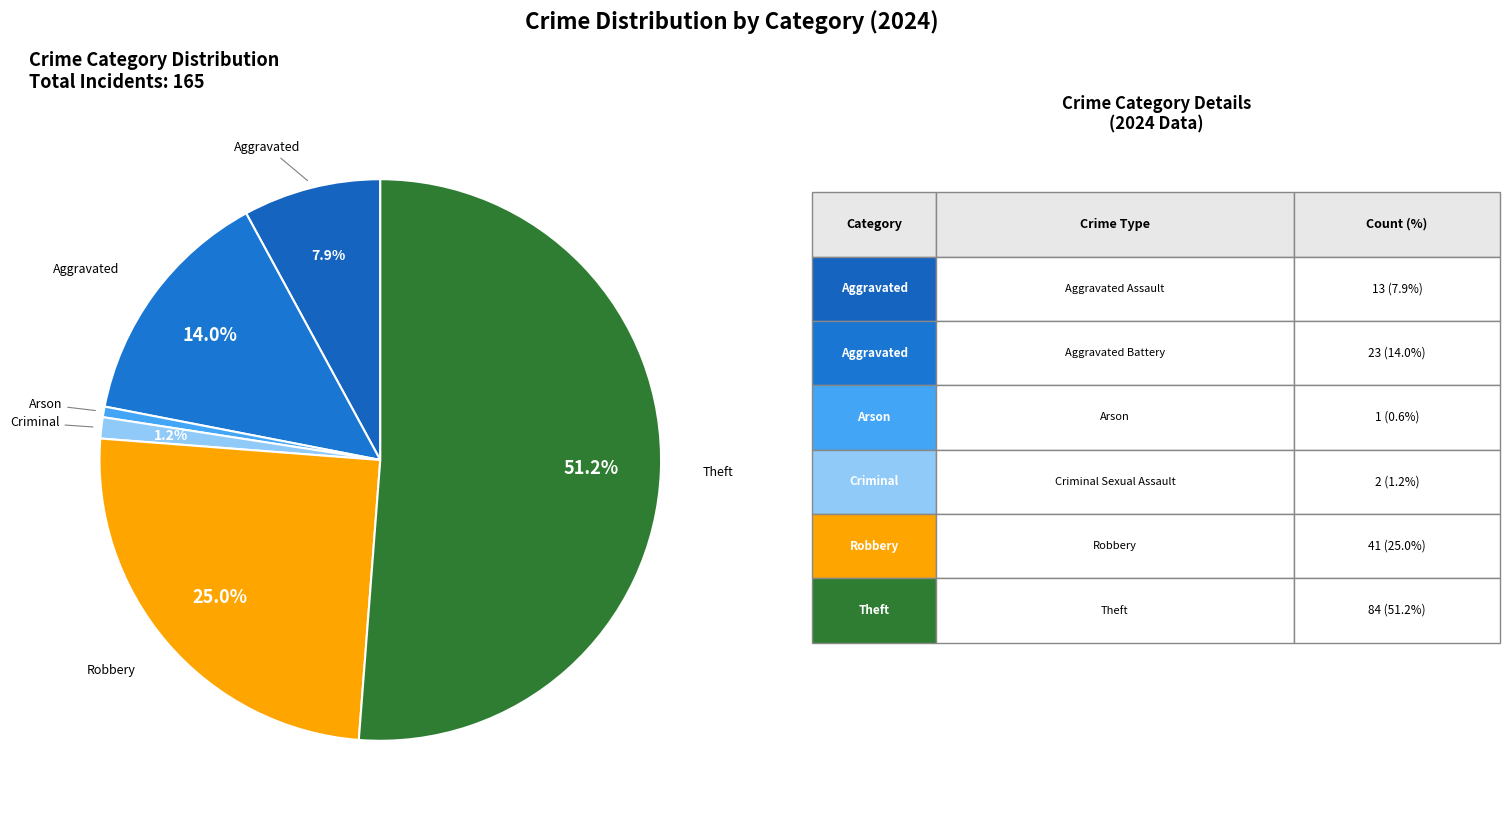

Rank the categories by value from highest to lowest.

Theft, Robbery, Aggravated Battery, Aggravated Assault, Criminal Sexual Assault, Arson